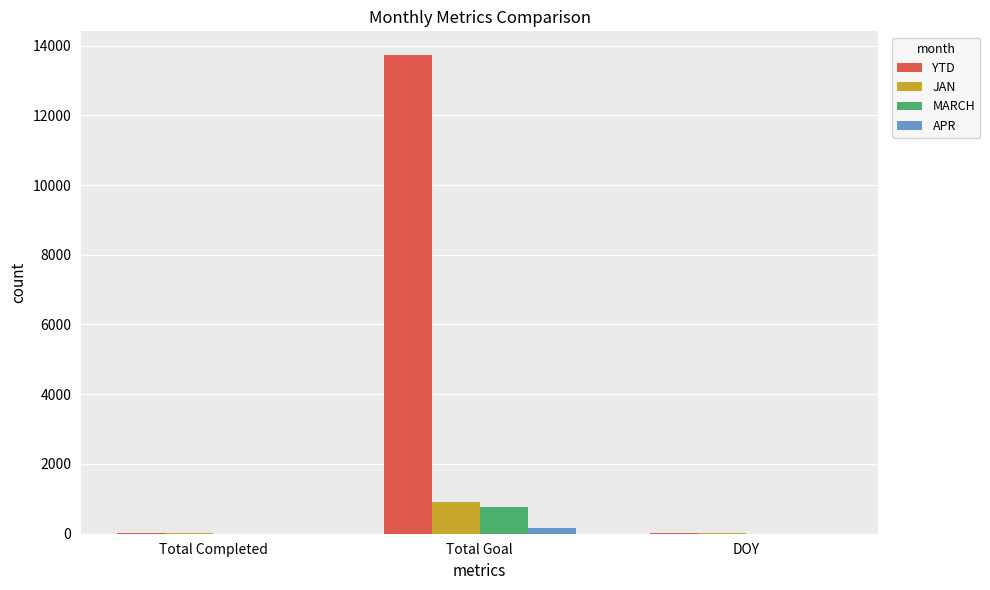

What is the maximum value shown in the chart?

13721